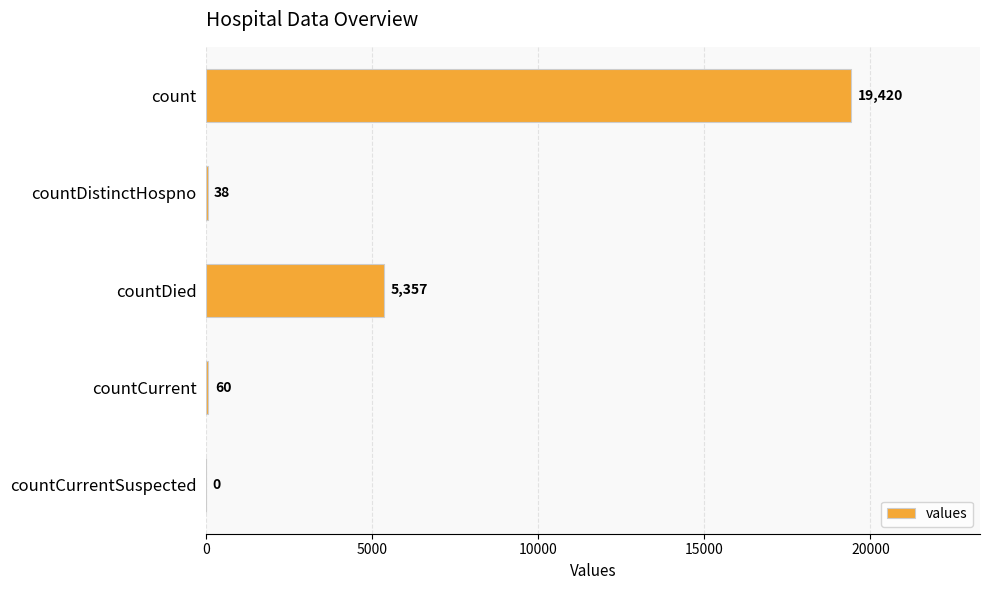

What is the average value?

4975